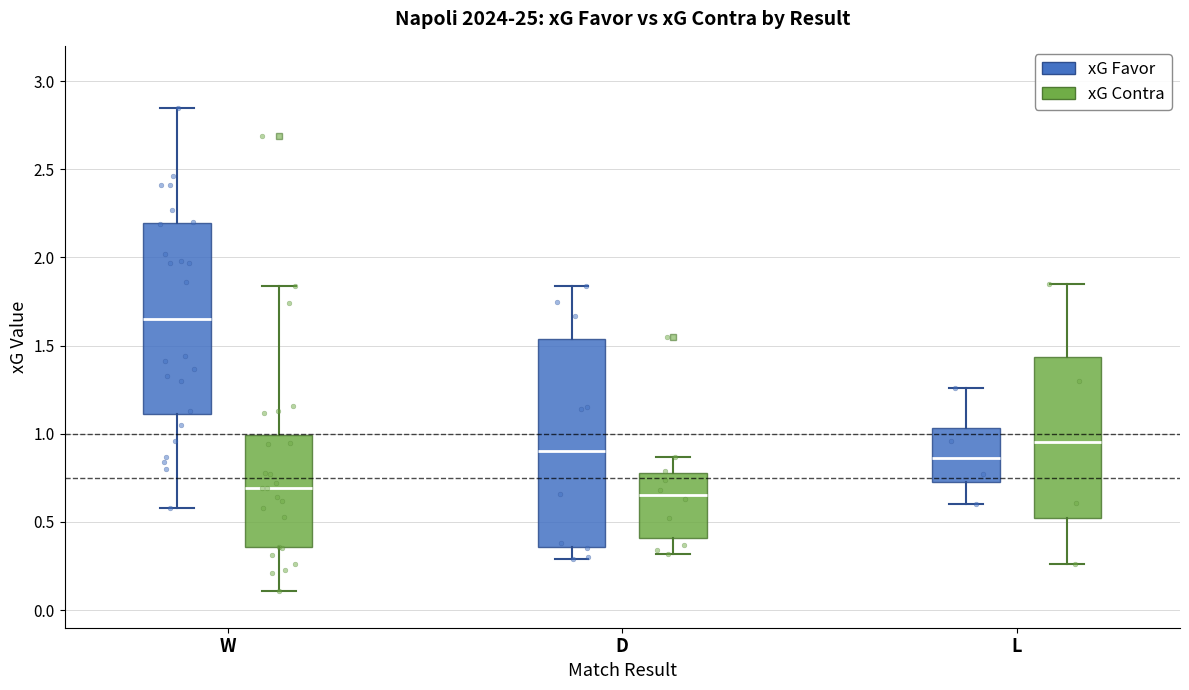

Where does the lower whisker of the box for W (xG Contra) end on the y-axis? The values are not printed on the chart, so give them approximately, as read against the axis.

0.10